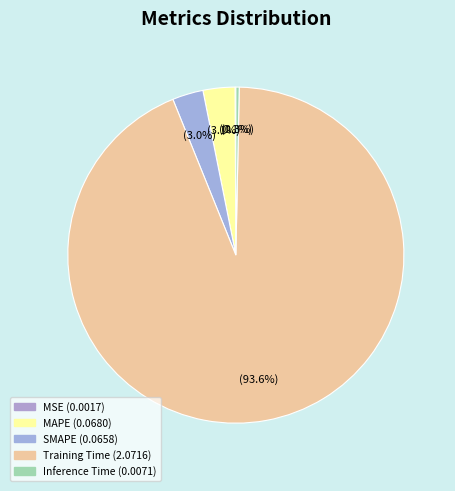

Between Training Time and Inference Time, which is larger?

Training Time